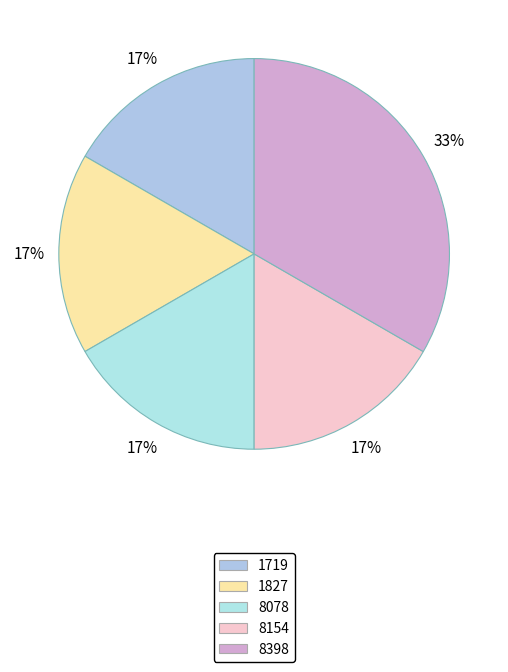

Is it true that 1719 is 3% of the pie?

False